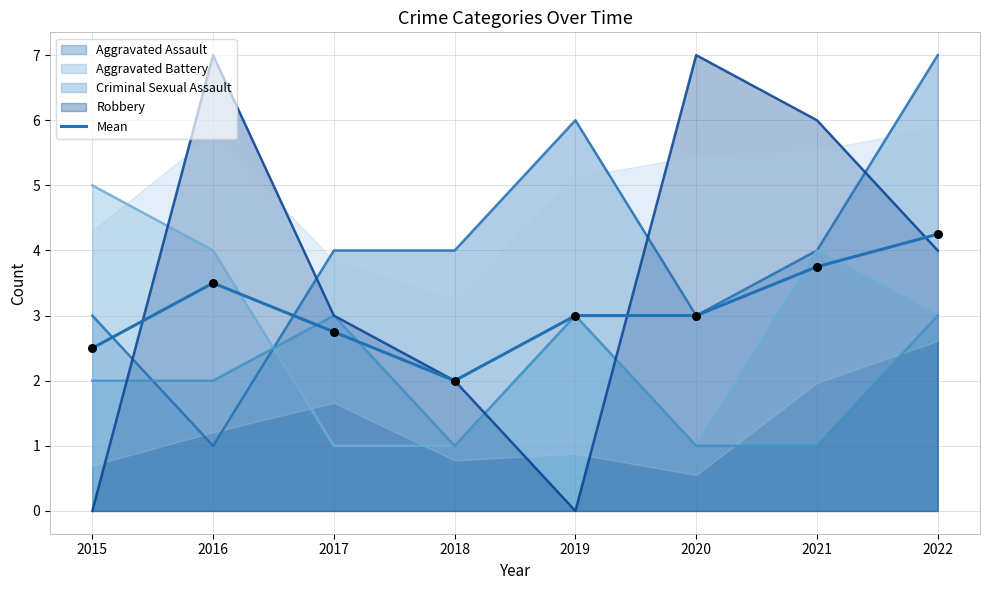

Approximately how many times larger is the value at 2021 compared to 2019?

1.2